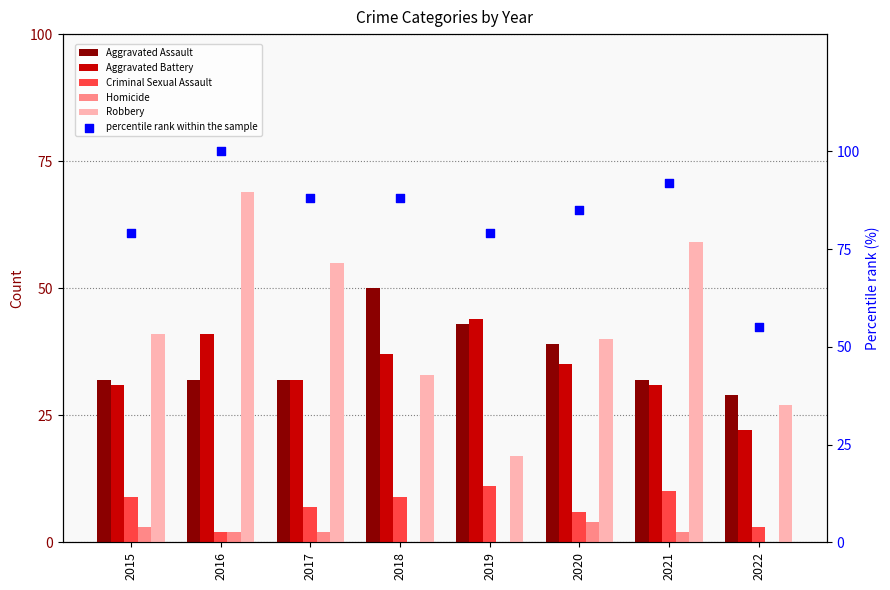

At how many categories does at least one series exceed 71?

7